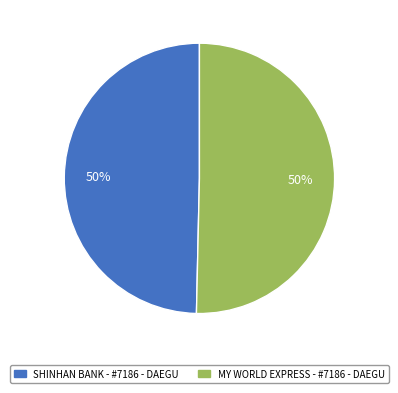

To the nearest percent, what is the average slice percentage?

50%